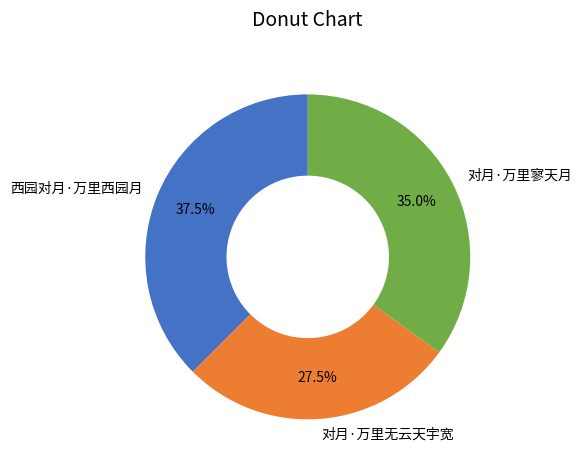

To the nearest percent, what is the difference between the 对月·万里无云天宇宽 and 西园对月·万里西园月 slice percentages?

10%